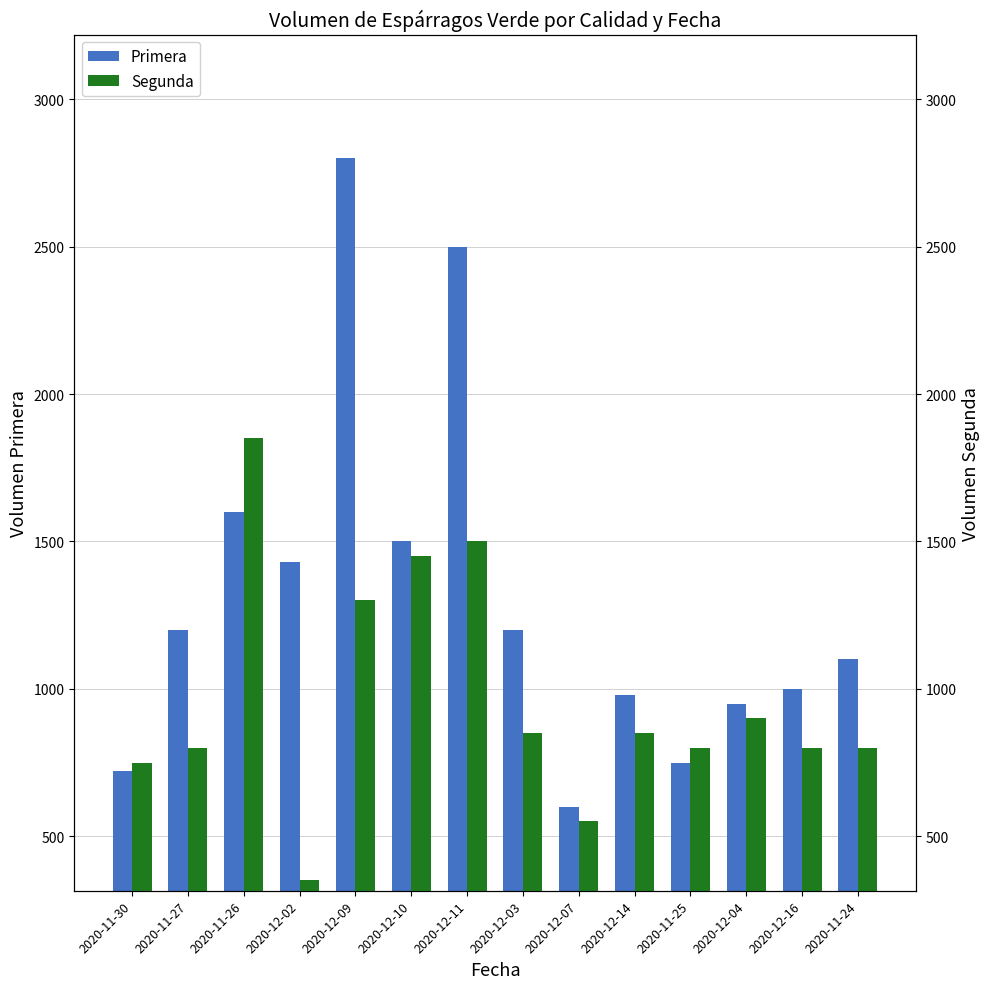

At which label is Primera closest to 1700?

2020-11-26